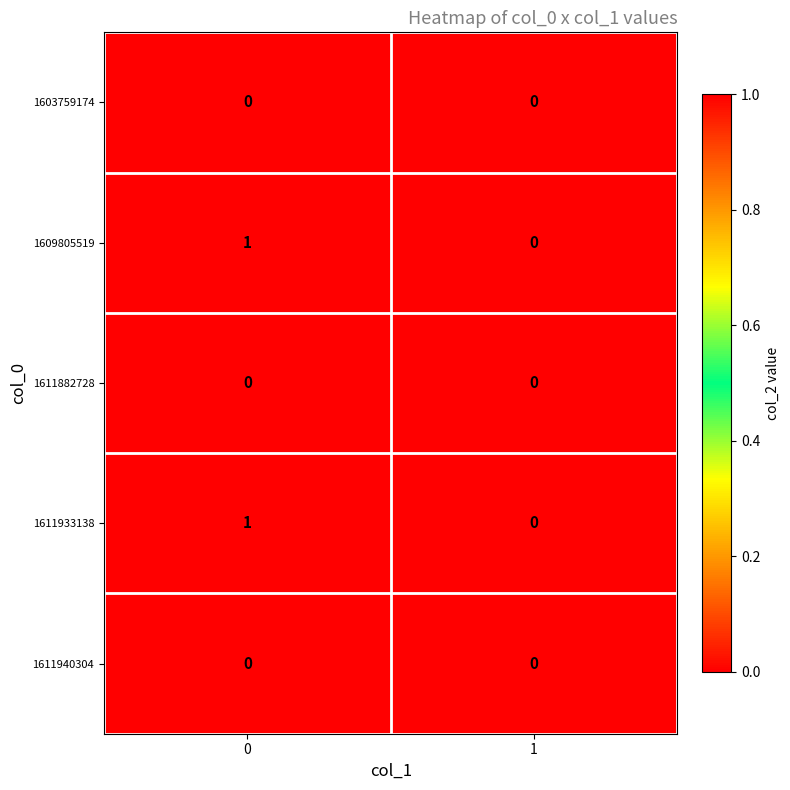

True or false: 1609805519 has a value of 0 at 1.

True